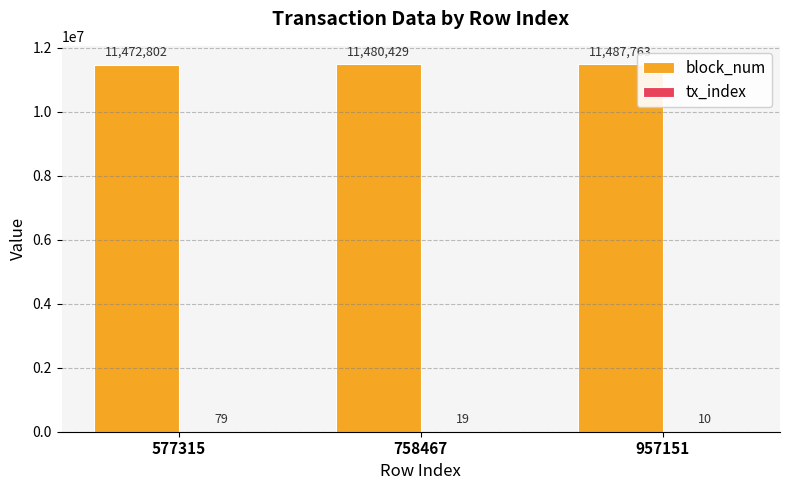

Between 758467 and 957151, which series saw the biggest shift?

block_num